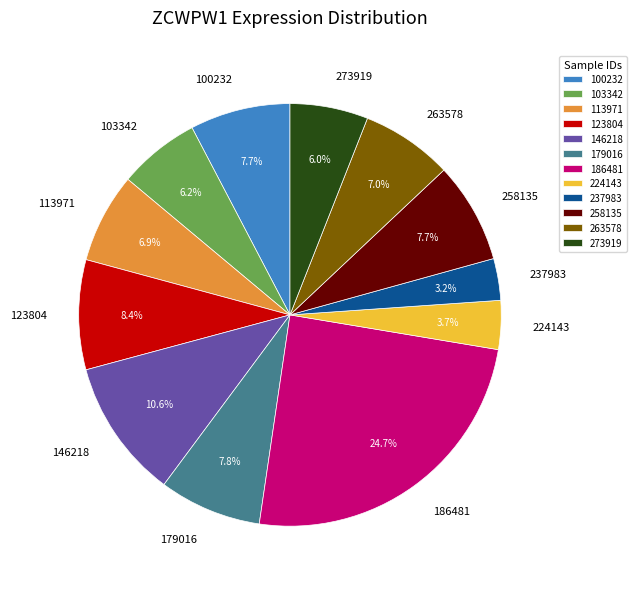

How many slices are in this pie chart?

12